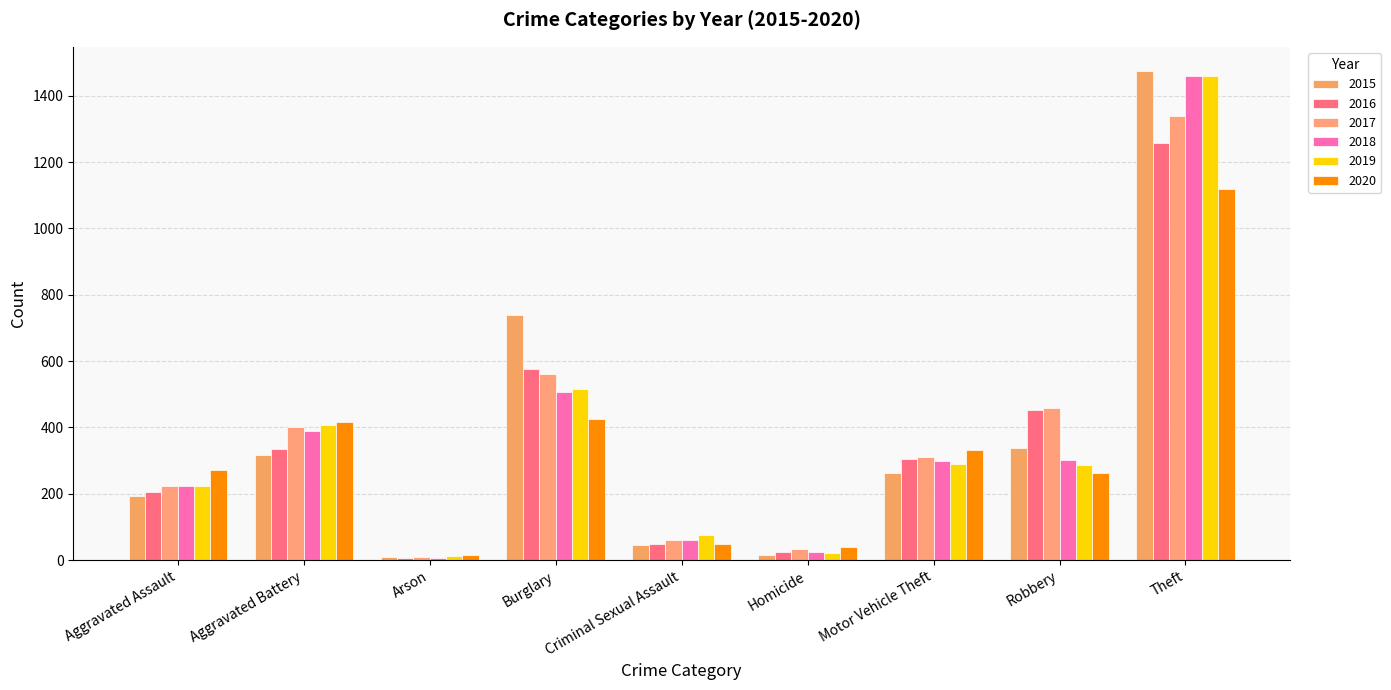

How many data points in 2019 are less than 287?

4